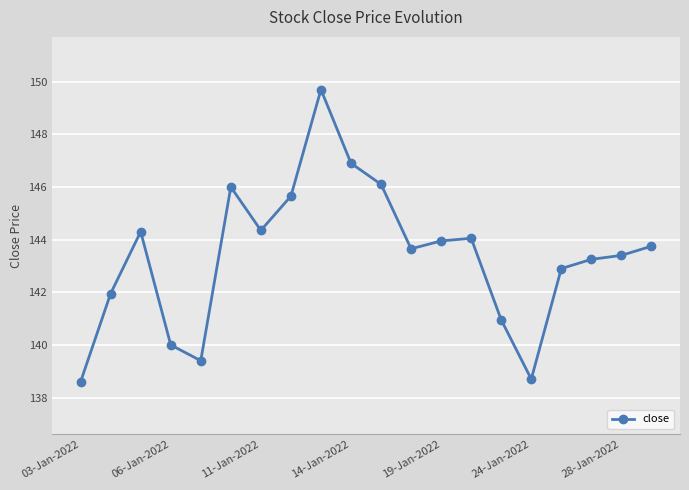

What is the sum of all values?

2867.6